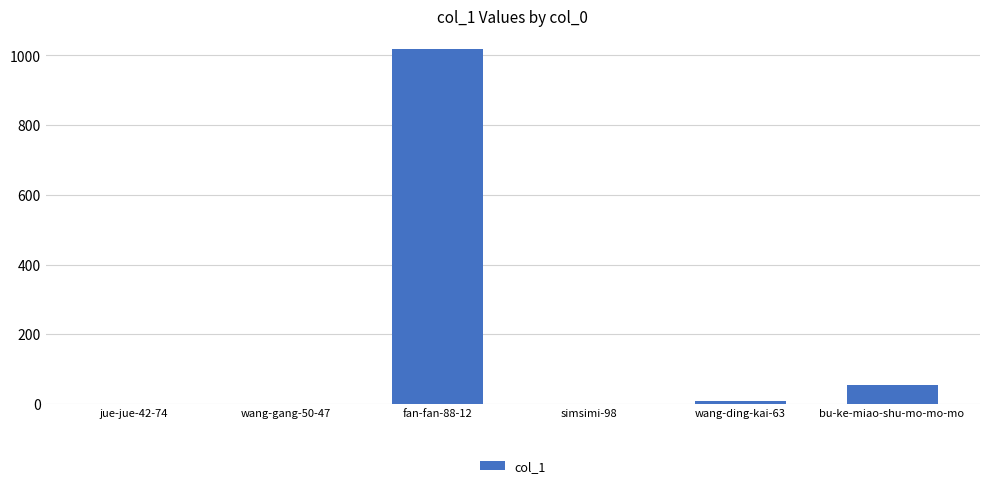

Reading right to left, transcribe all the data shown in this chart.

55	8	0	1020	0	0